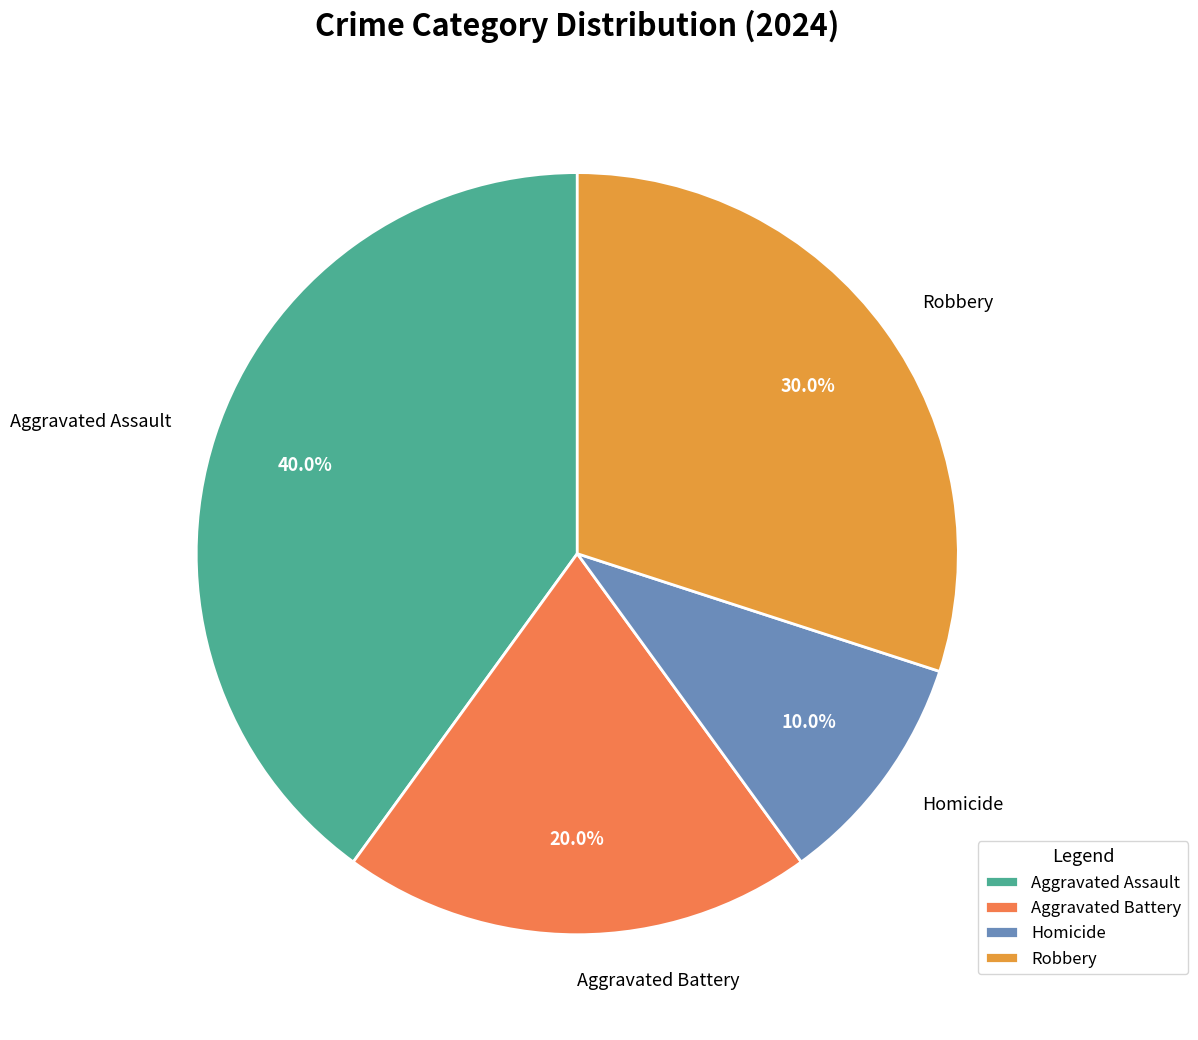

Between Aggravated Battery and Robbery, which is larger?

Robbery